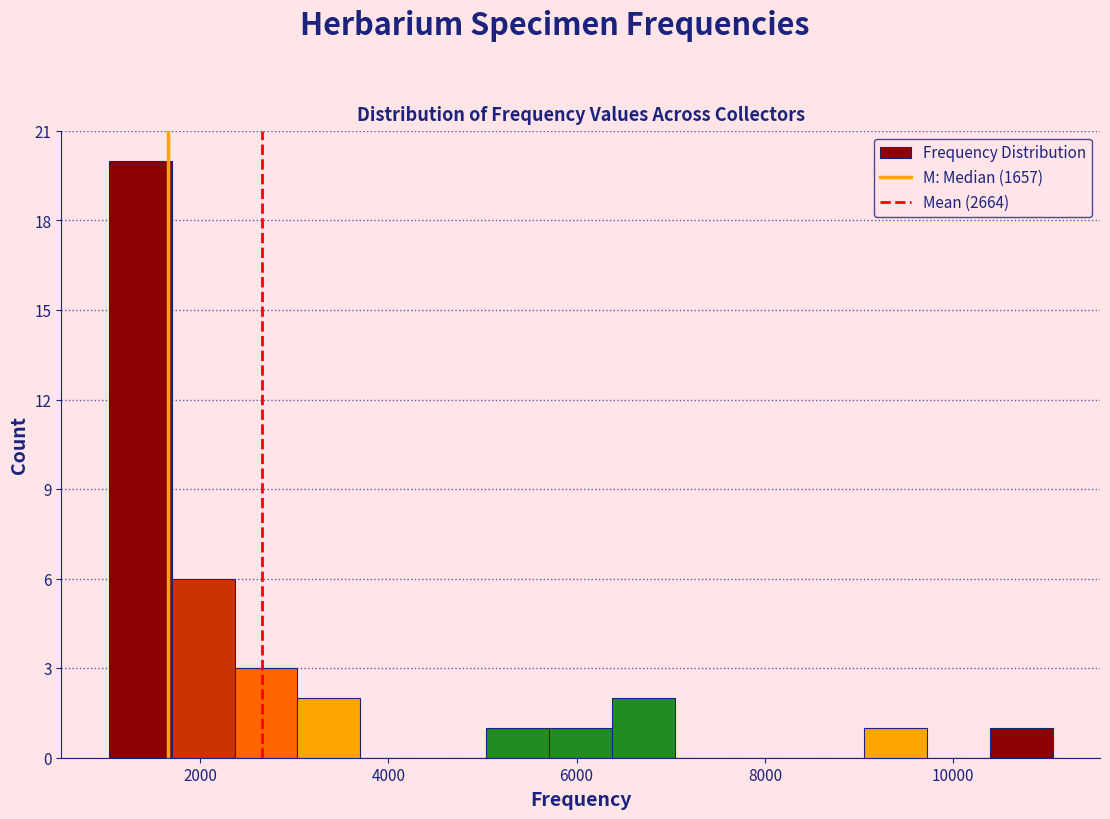

Around what value on the x-axis is the tallest bar? Give the approximate position of its centre, as read against the axis.

1400